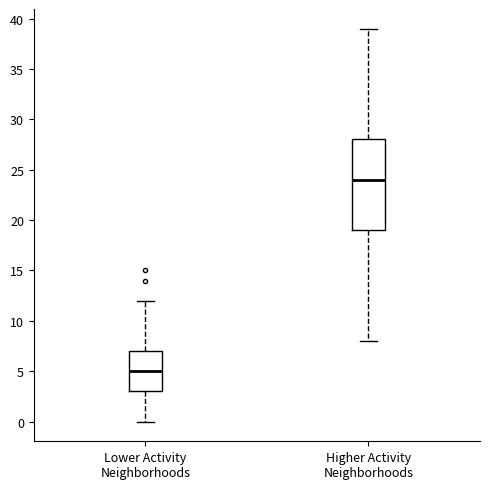

Which box is the tallest, from its lower edge to its upper edge?

Higher Activity Neighborhoods